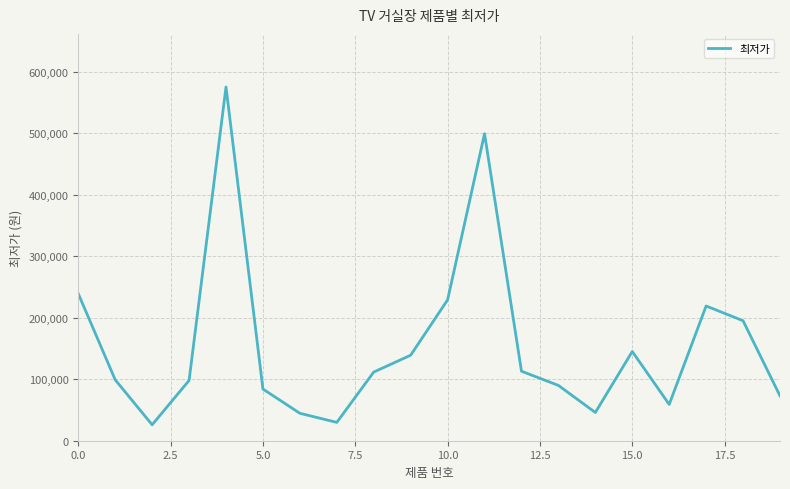

What is the greatest value displayed?

575000